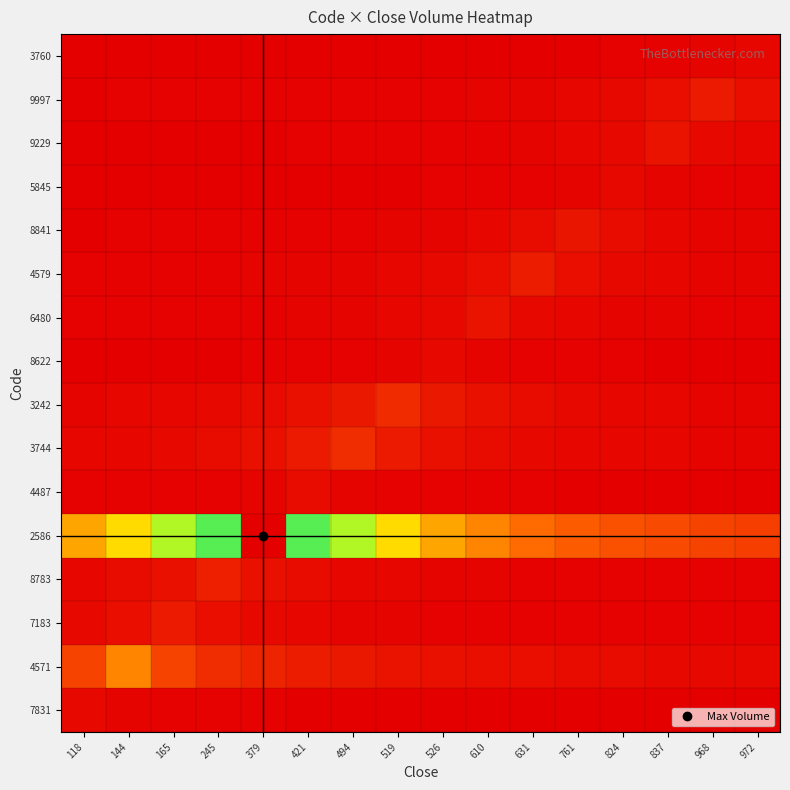

Which label corresponds to the smallest value in the chart?

118